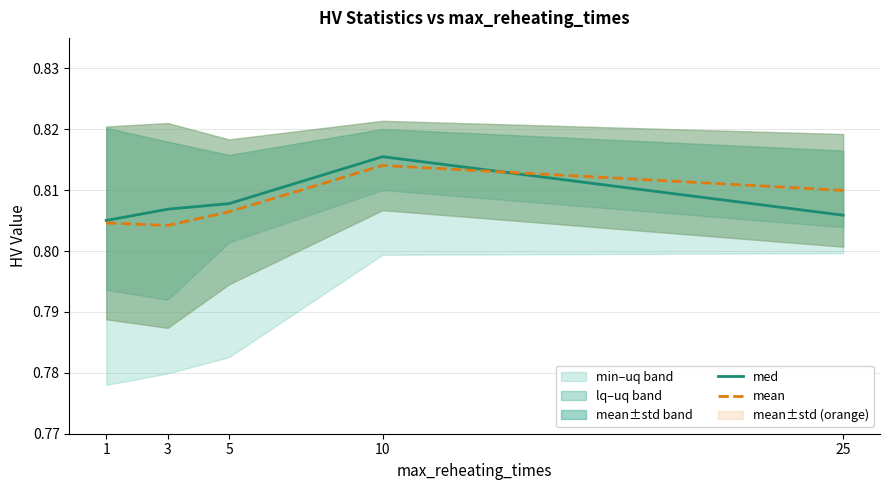

What is the approximate value of mean at 10?

0.8